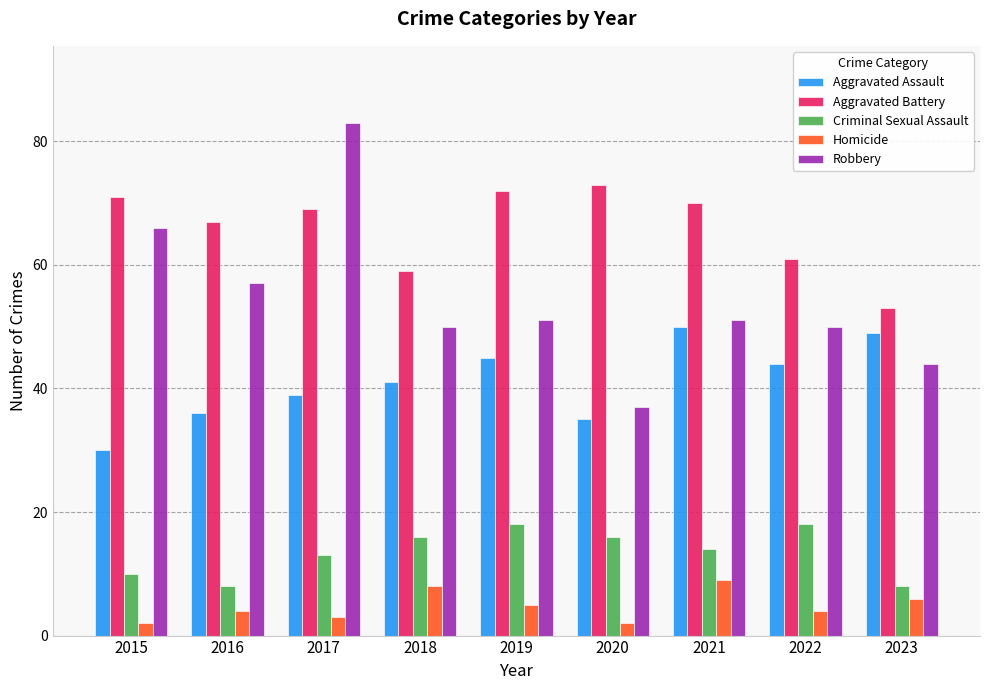

Which category has the lowest value in the Robbery series?

2020